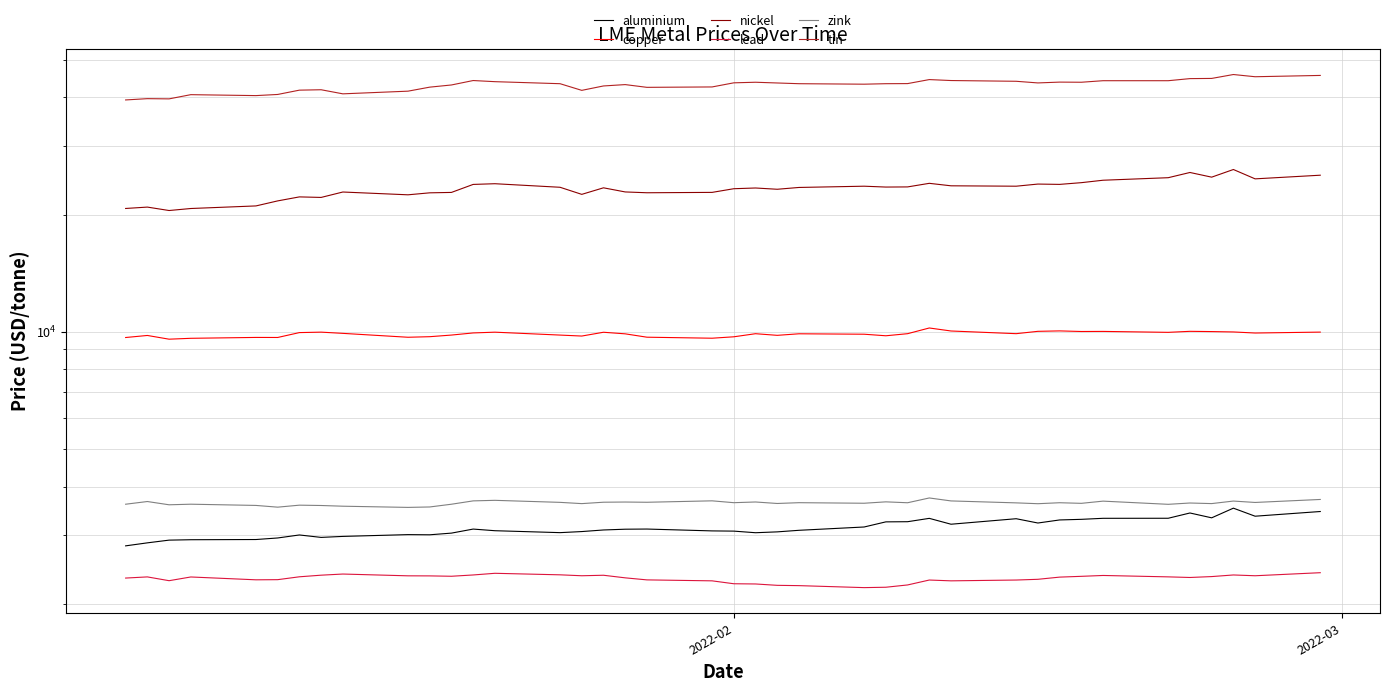

What is the sum of all lead values?

92852.0